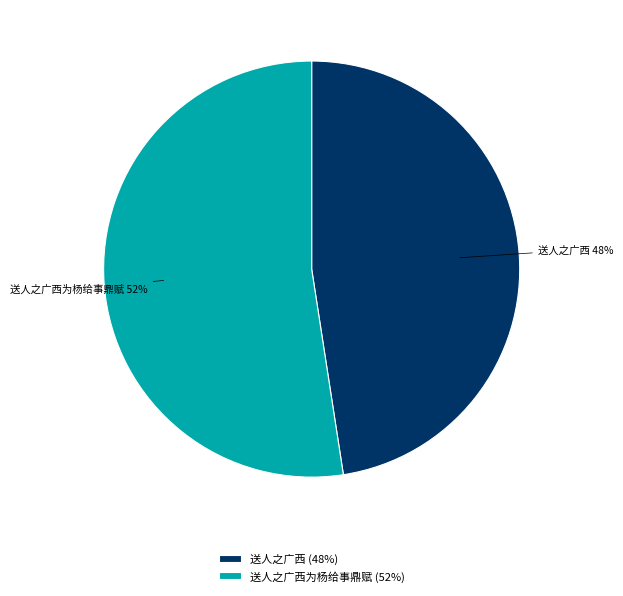

What is the ratio of the value at 送人之广西 to the value at 送人之广西为杨给事鼎赋?

0.9